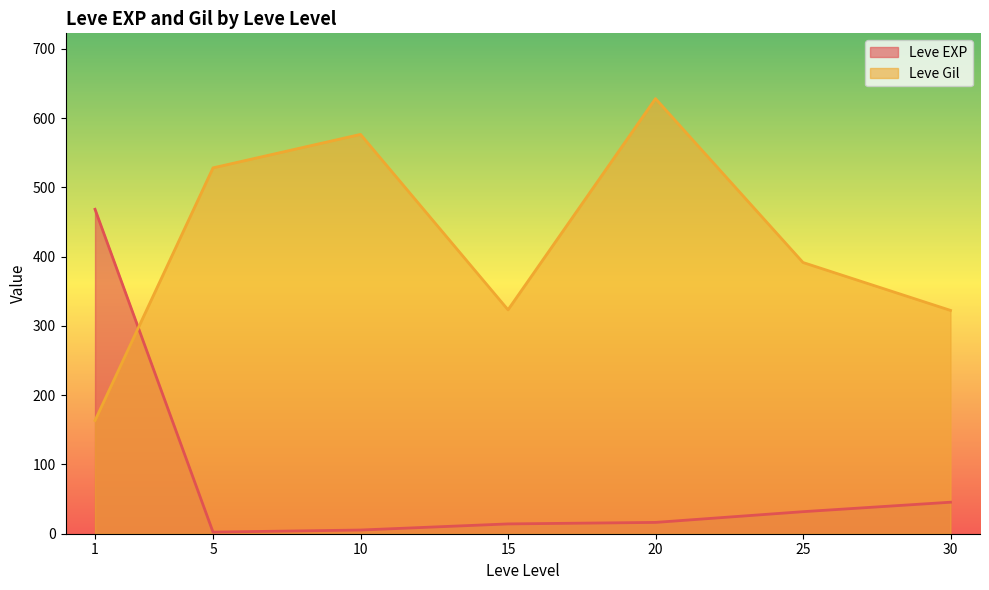

How many lines are shown in the chart?

2